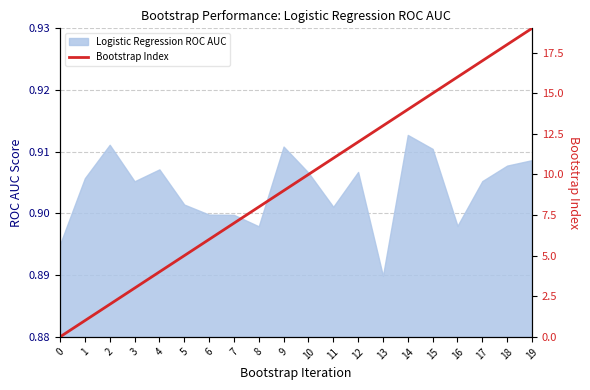

The chart shows a value of 5 at 5. True or false?

True